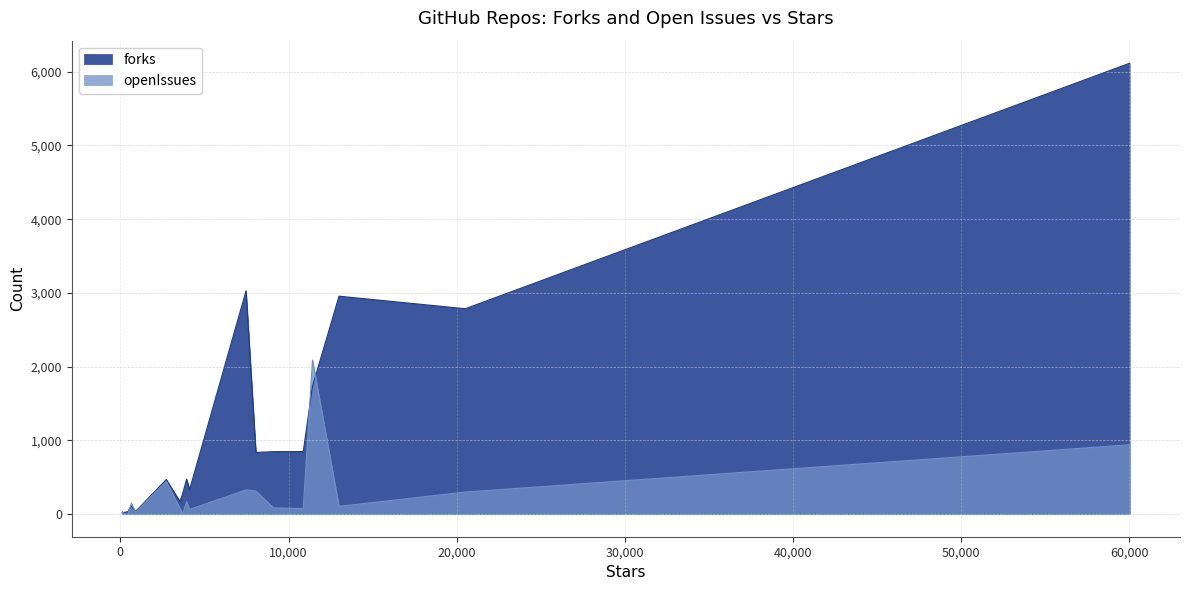

What is the sum of the openIssues values at proper-lockfile and type-graphql?

71